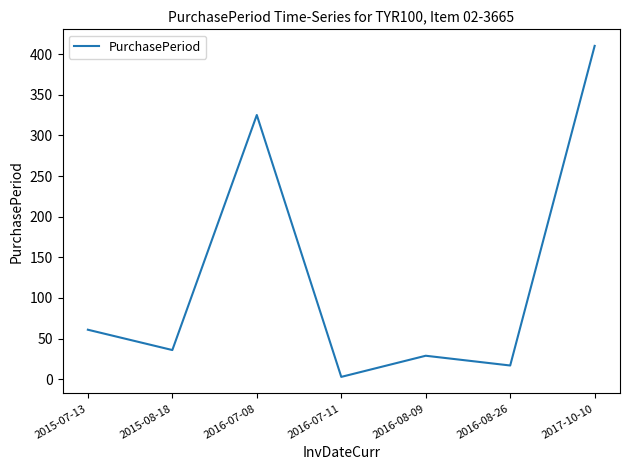

What is the smallest value displayed?

3